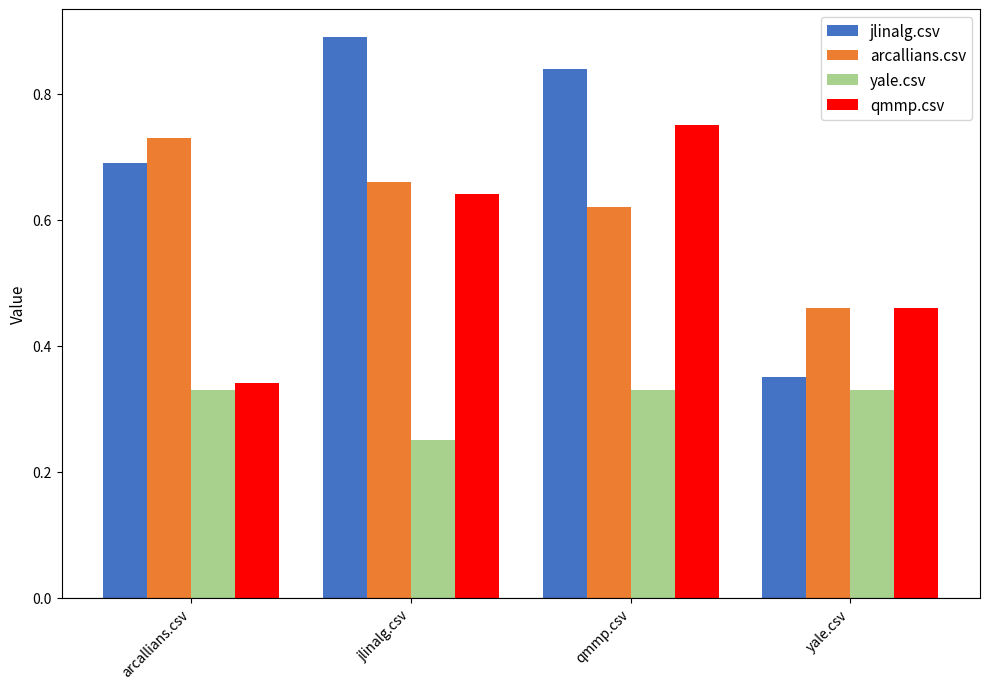

List the labels in order of jlinalg.csv value, smallest first.

yale.csv, arcallians.csv, qmmp.csv, jlinalg.csv